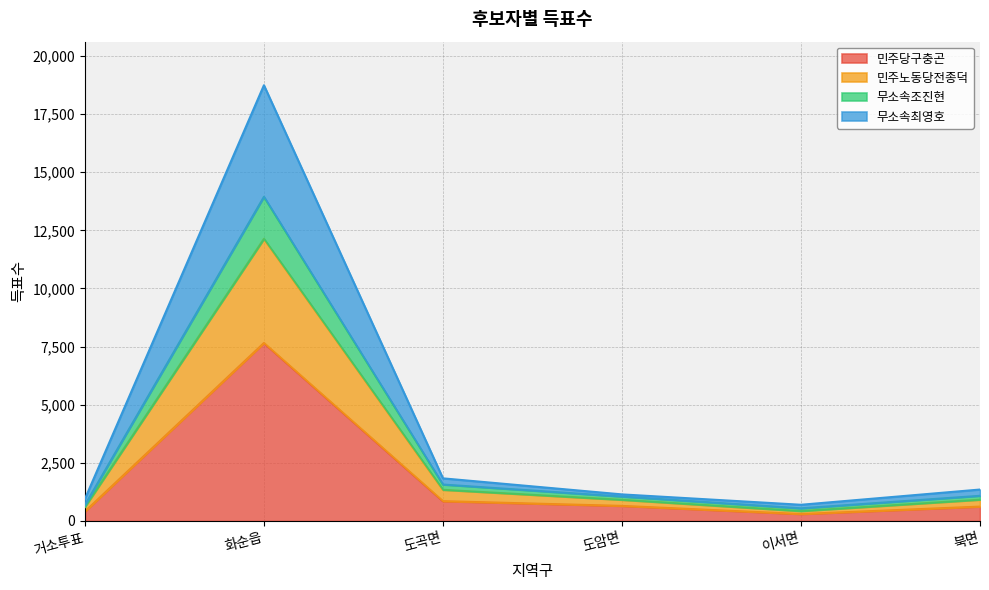

Which category has the lowest value in the 무소속최영호 series?

이서면